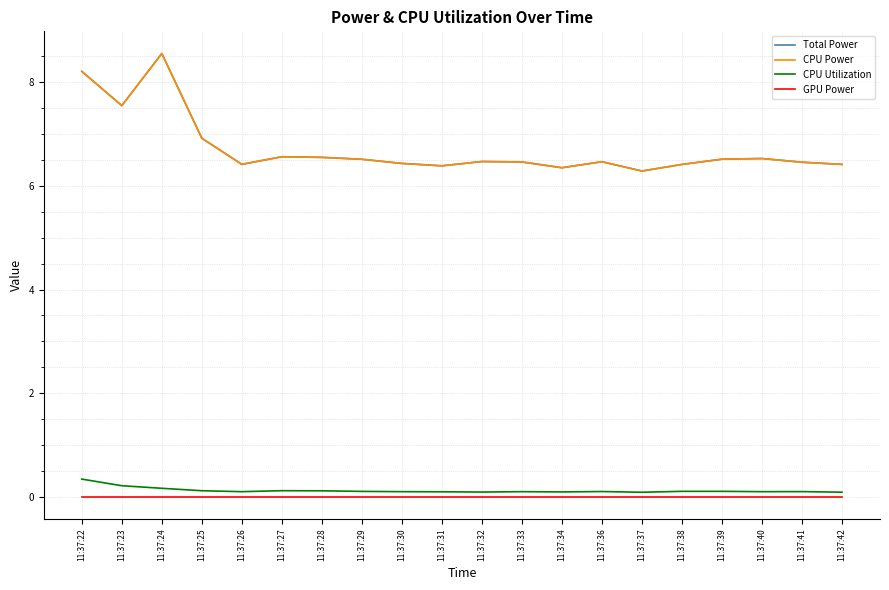

Is this an area chart (filled region under the line)?

No